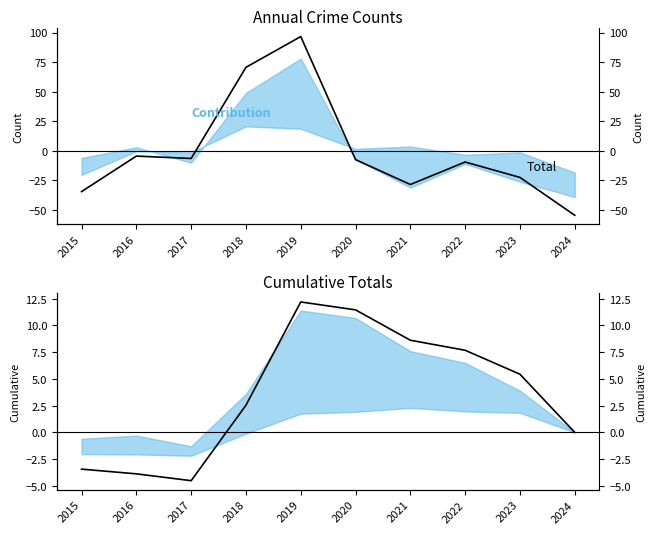

Which category has the highest value in the Total series?

2019